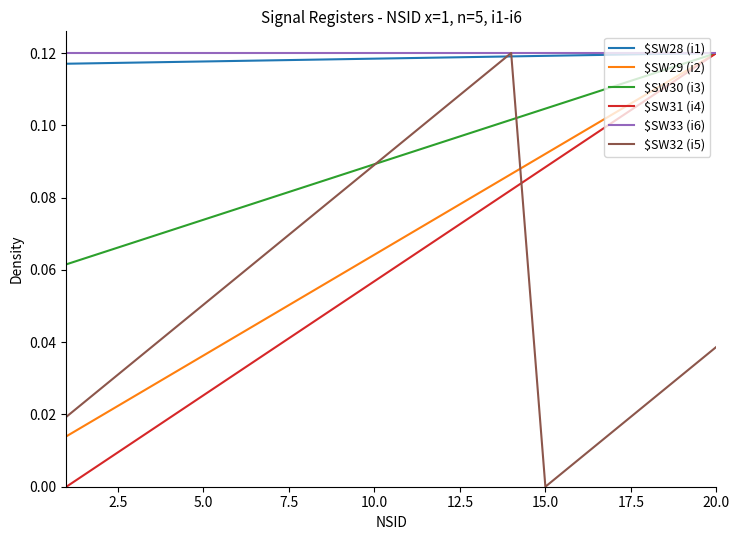

What is the difference between the maximum and minimum values in the $SW31 (i4) series?

0.1